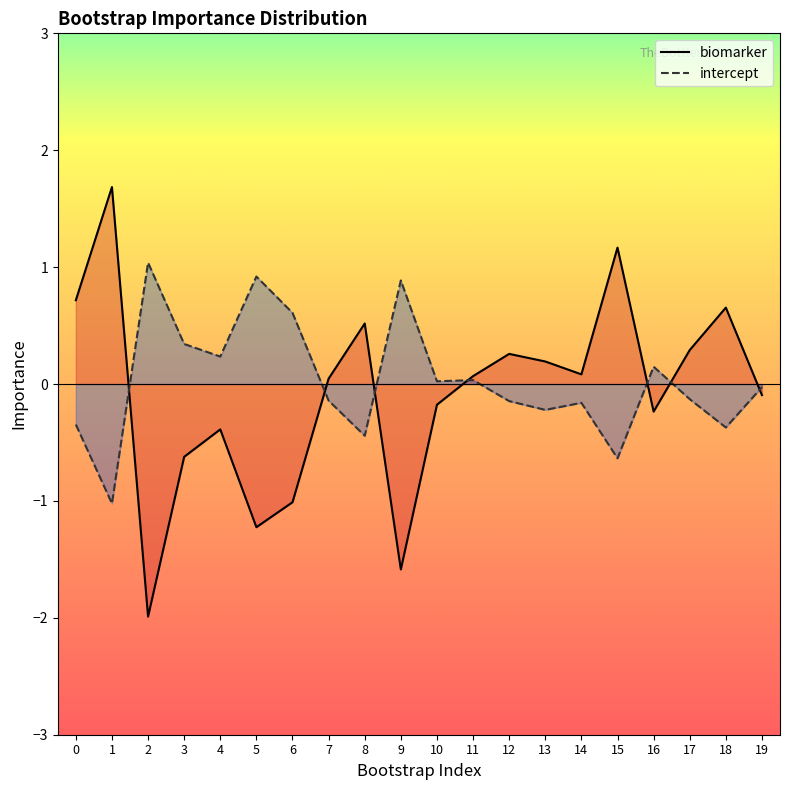

What is the value of the intercept point at the 5th from the left?

0.2